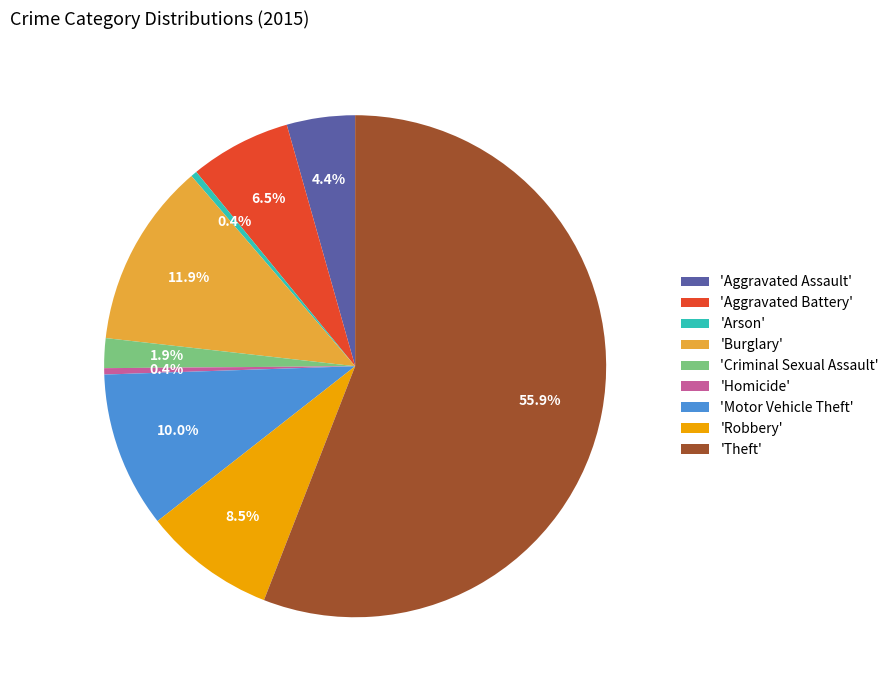

Combined, what portion of the pie is 'Homicide' and 'Aggravated Assault'?

4.8%